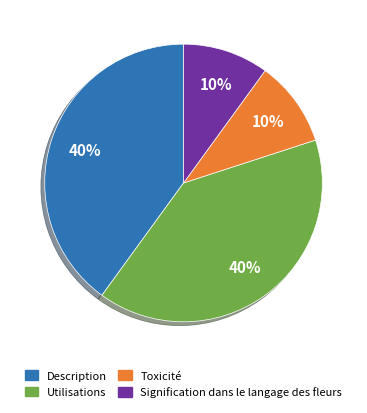

Is it true that Utilisations is 40% of the pie?

True